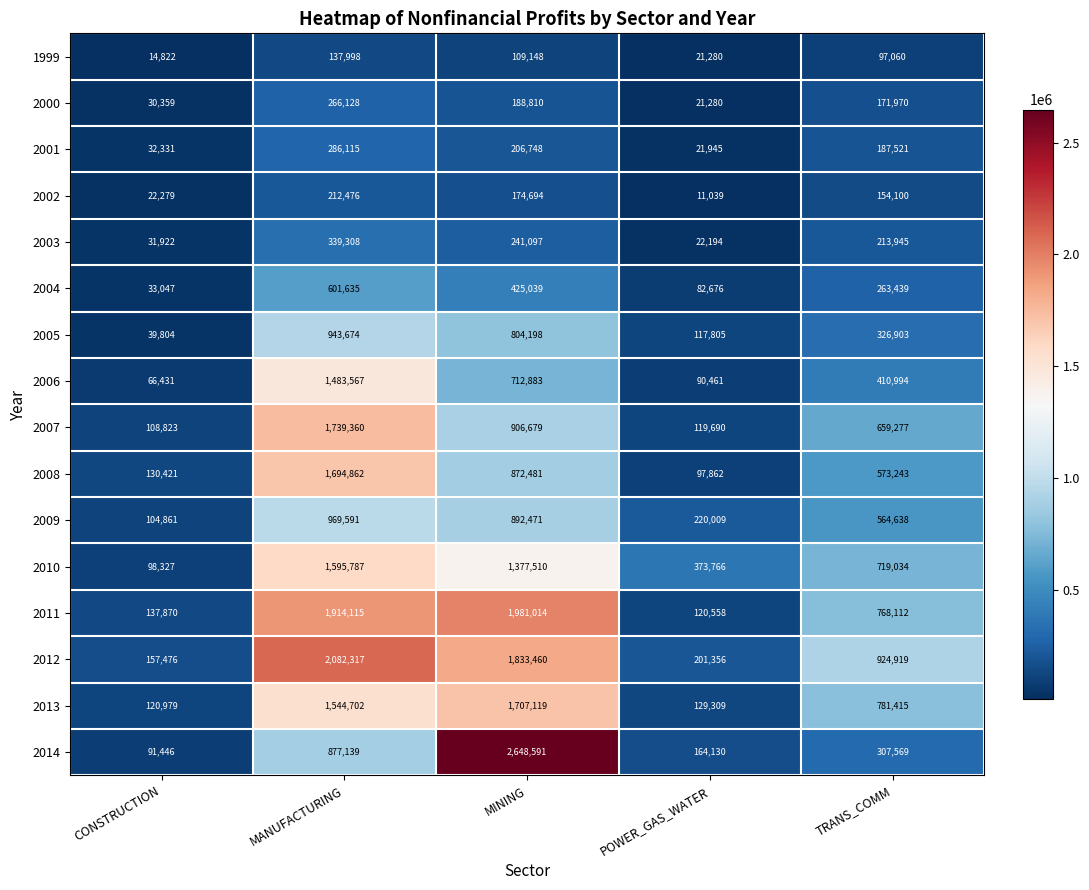

At MINING, list the series in order from smallest to largest.

1999, 2002, 2000, 2001, 2003, 2004, 2006, 2005, 2008, 2009, 2007, 2010, 2013, 2012, 2011, 2014